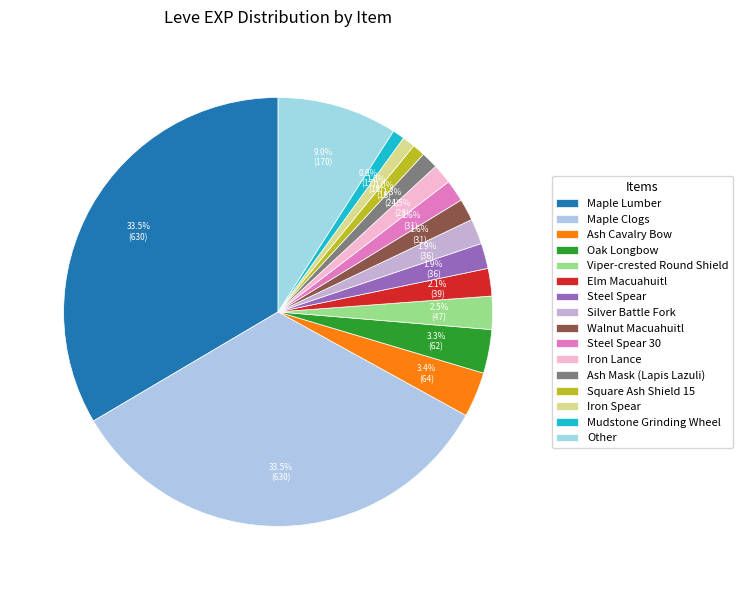

How many slices are in this pie chart?

16